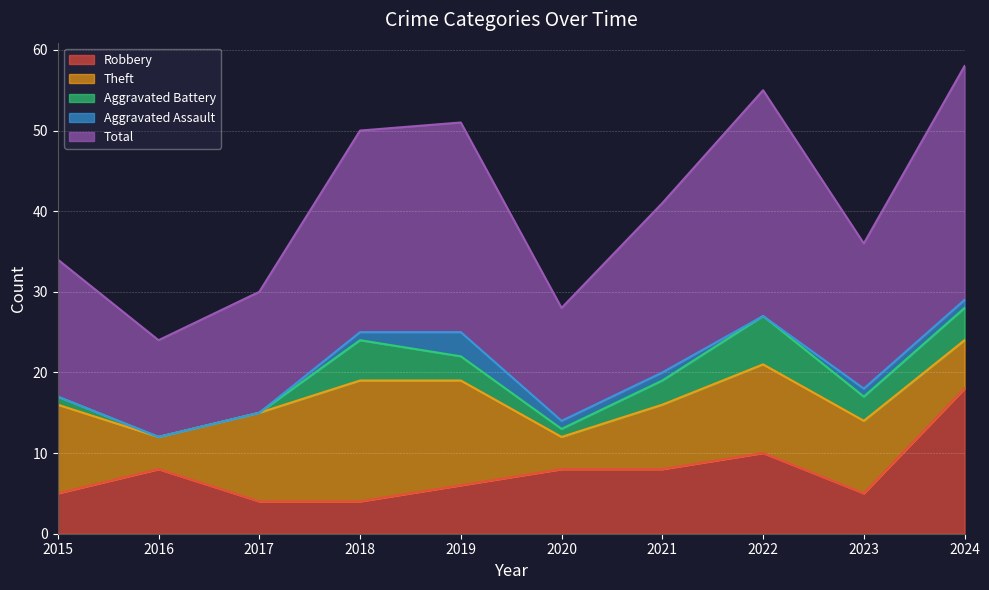

Which series has the largest range (max minus min)?

Total